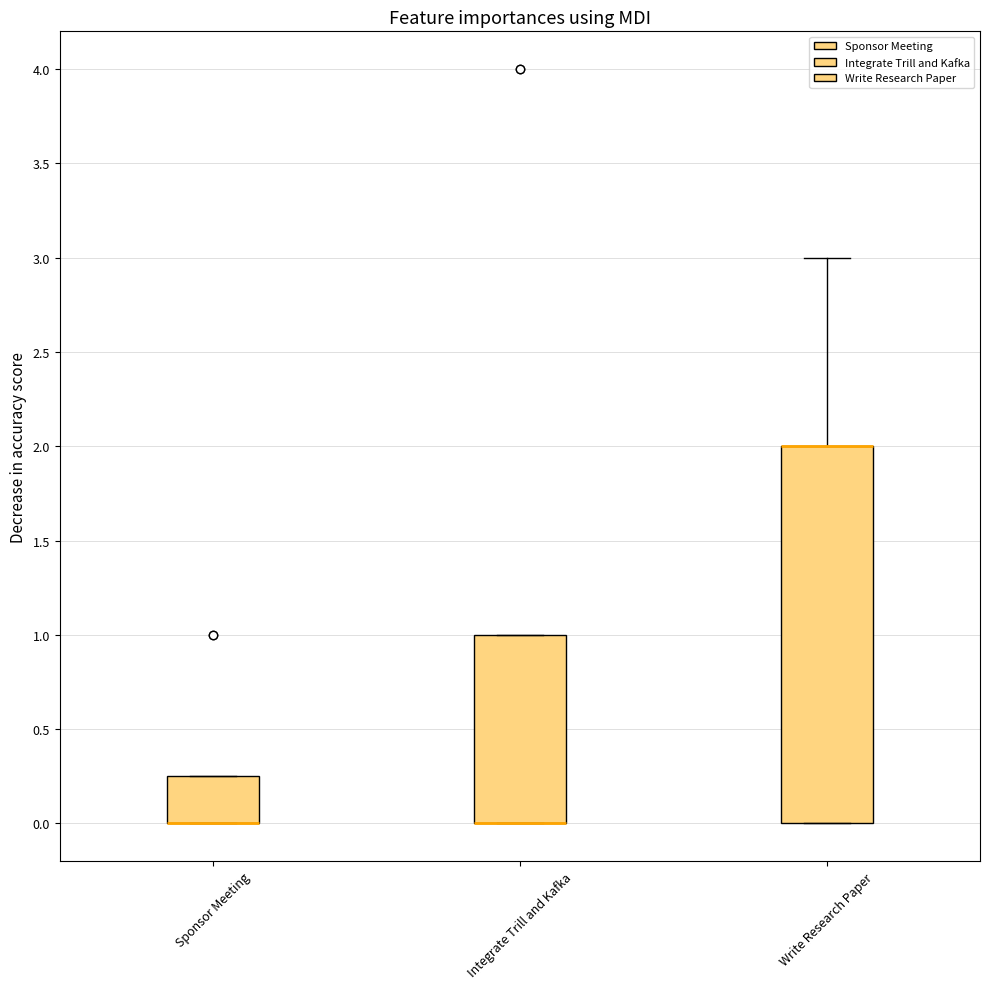

Comparing the boxes themselves (not the whiskers), which one is the tallest?

Write Research Paper